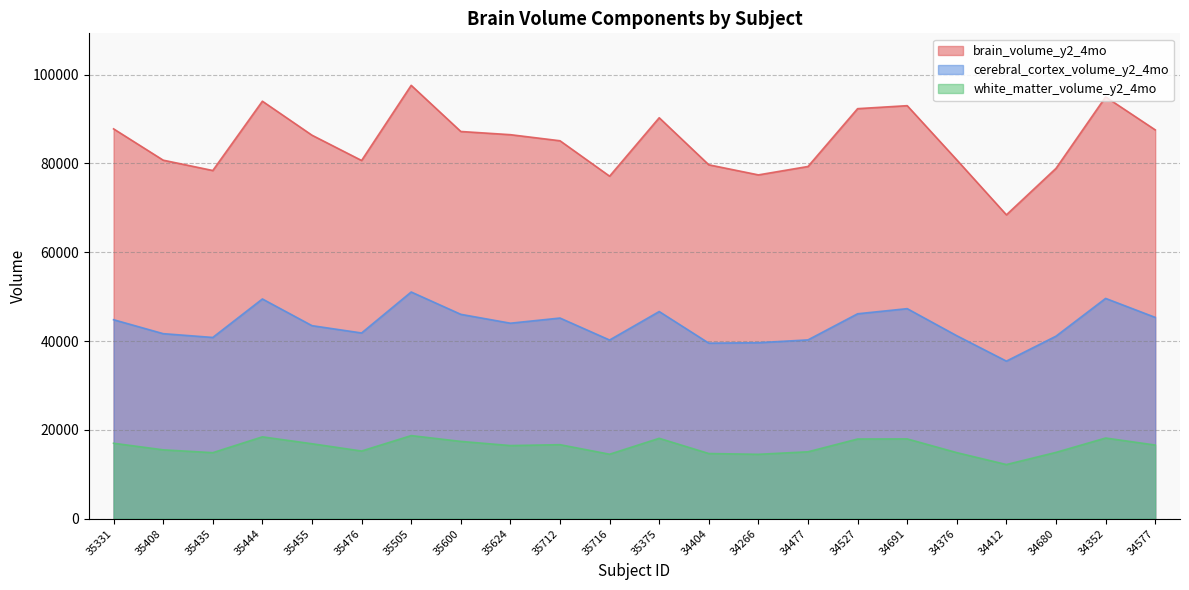

Reading right to left, what are all the values shown in this chart?

brain_volume_y2_4mo: 87548.0	94967.4	78877.5	68412.8	80784.1	92993.7	92321.1	79301.5	77406.7	79679.2	90272.9	77119.0	85092.5	86461.4	87182.2	97573.9	80652.0	86342.1	93999.5	78393.4	80720.7	87771.0
cerebral_cortex_volume_y2_4mo: 45319.2	49594.7	41089.5	35471.0	41186.2	47286.2	46132.5	40250.6	39620.8	39517.8	46636.9	40221.1	45170.0	44009.4	46008.3	51037.4	41808.2	43455.4	49466.0	40801.7	41655.2	44794.3
white_matter_volume_y2_4mo: 16570.3	18152.5	14919.3	12183.0	14861.9	17955.7	17931.4	15055.0	14487.1	14661.5	18090.6	14504.3	16655.3	16456.4	17392.3	18700.1	15226.3	16864.1	18418.1	14855.3	15494.0	16976.1